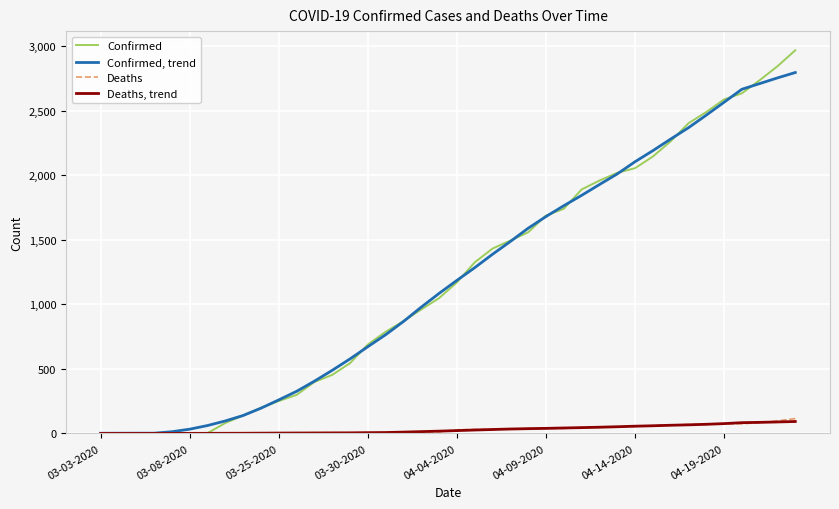

List the series in order of their peak value, lowest first.

Deaths, trend, Deaths, Confirmed, trend, Confirmed